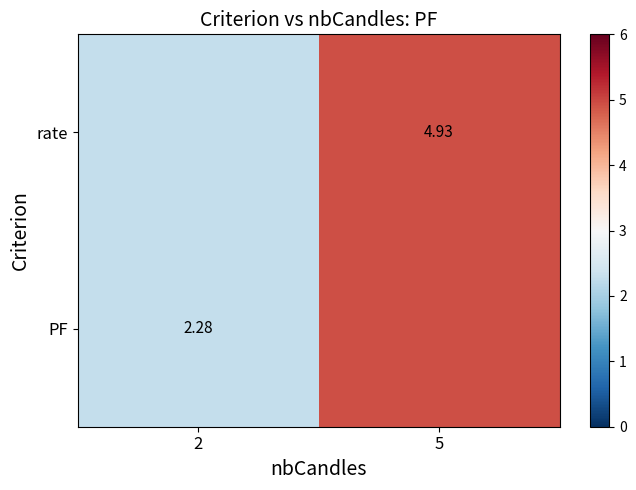

The value of rate at 5 is 1.5. True or false?

False